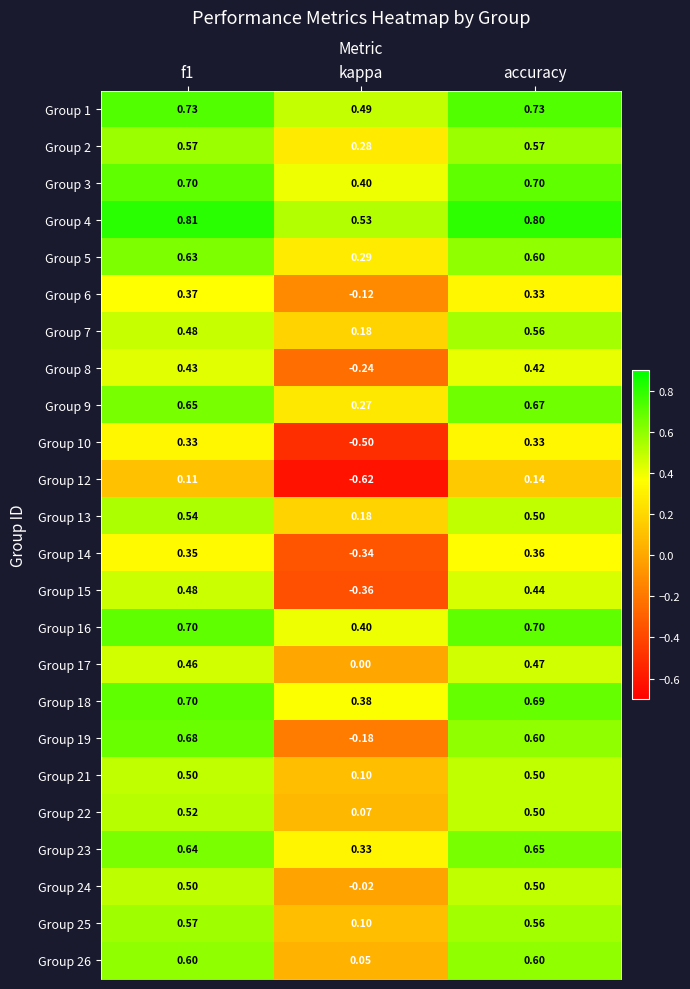

Is the value of Group 18 at kappa greater than the value of Group 26 at f1?

No